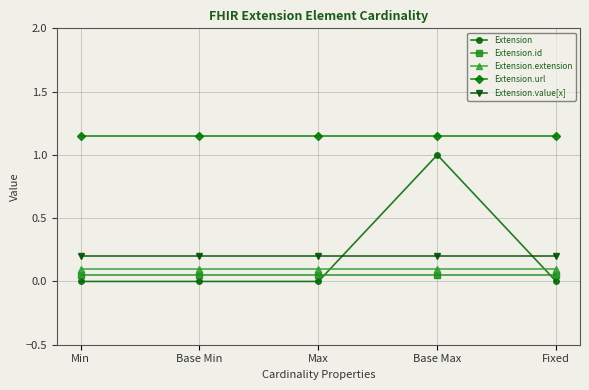

Rank the series at Fixed from lowest to highest value.

Extension, Extension.id, Extension.extension, Extension.value[x], Extension.url